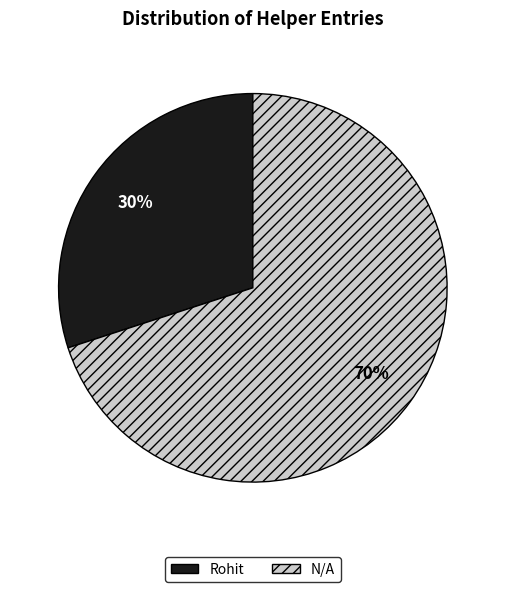

How many slices are in this pie chart?

2